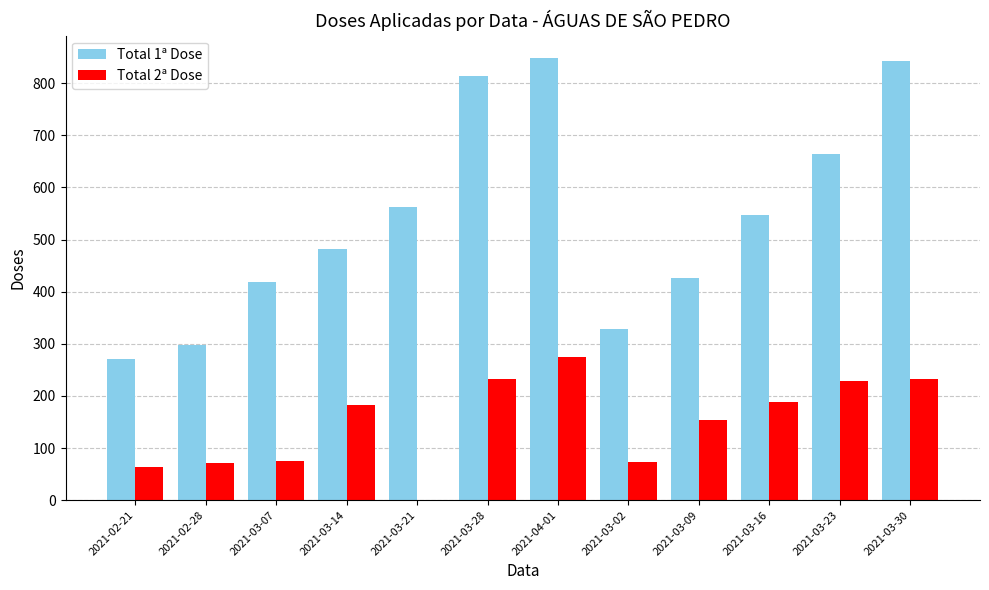

How many groups of bars are there?

12